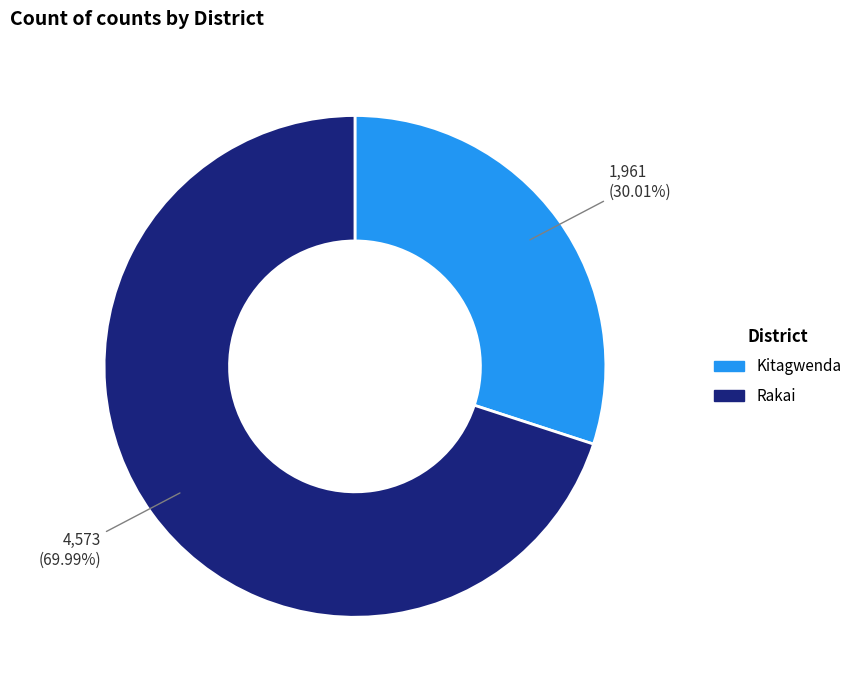

To the nearest percent, what is the average slice percentage?

50%